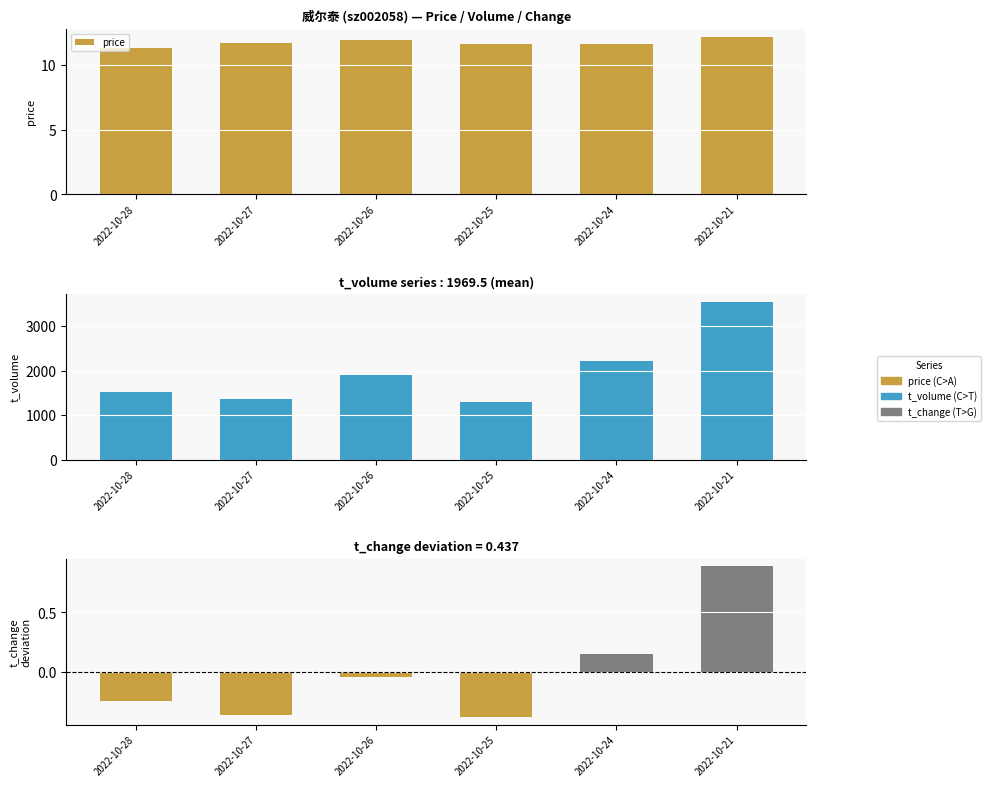

Reading right to left, list all the values displayed in this chart.

price: 12.2	11.6	11.6	11.9	11.6	11.3
t_volume: 3549.0	2208.0	1286.0	1902.0	1364.0	1508.0
t_change: 0.9	0.1	-0.4	-0.0	-0.4	-0.2